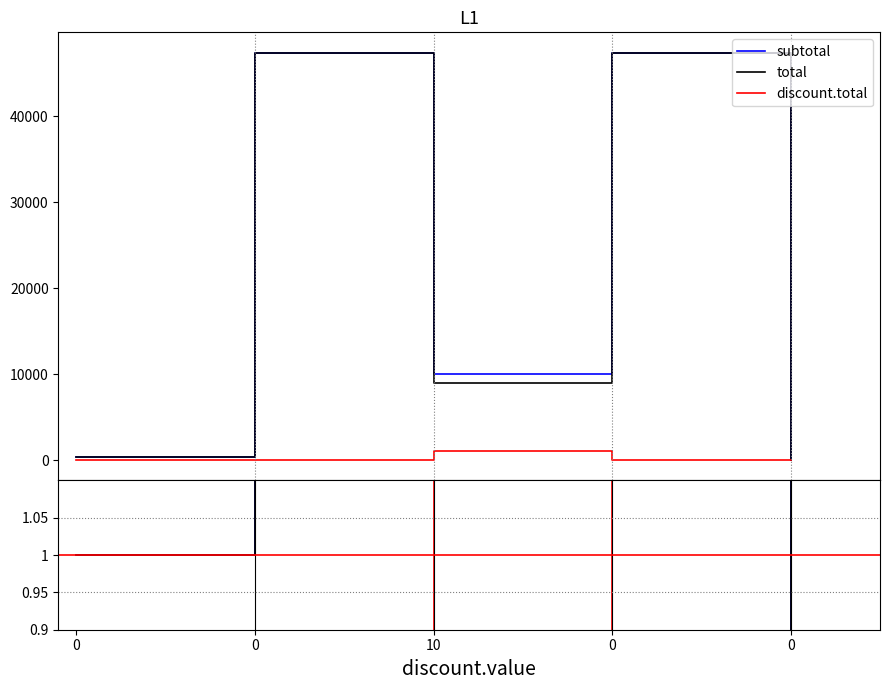

True or false: total and discount.total cross at least once.

False